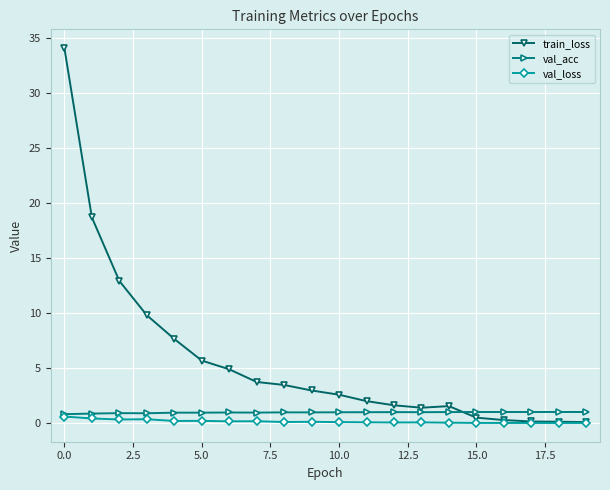

Rank the series by their maximum value, from lowest to highest.

val_loss, val_acc, train_loss